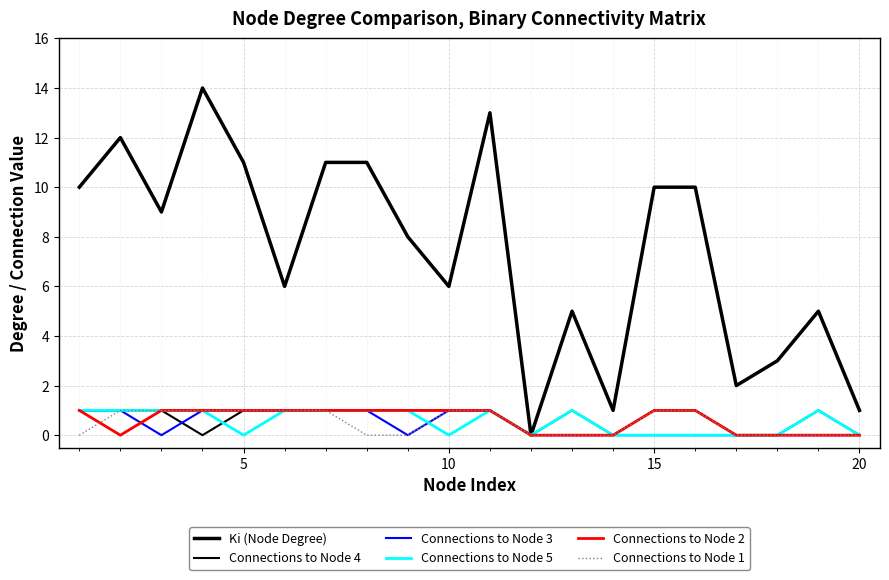

Count the number of categories in the chart.

20